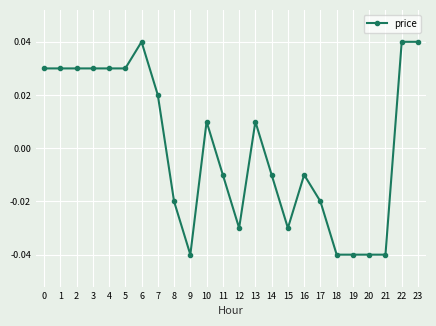

Which has a higher value, 10 or 9?

10